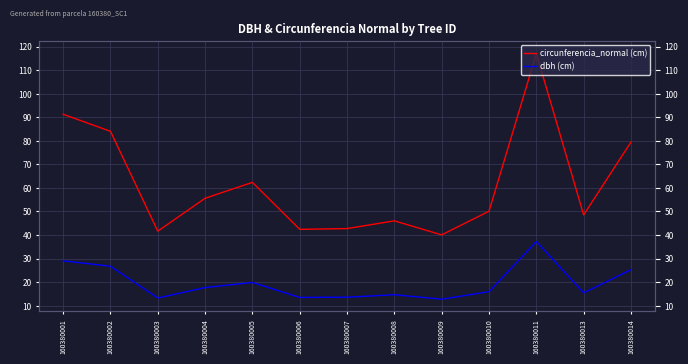

What is the lowest value of the dbh (cm) series?

12.8